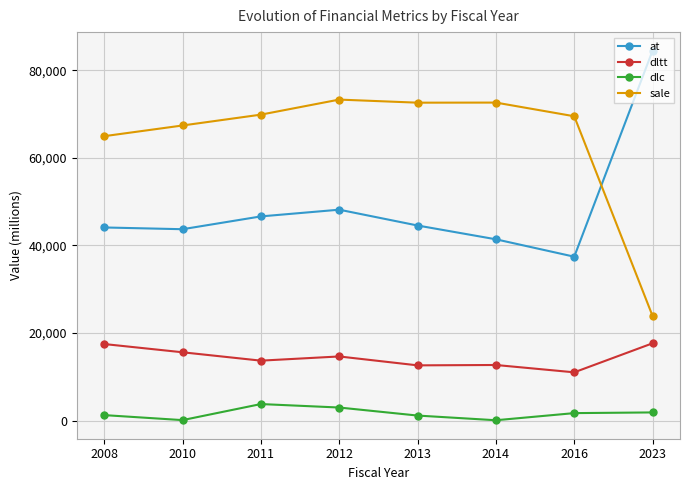

Where is sale nearest to the value 48595?

2008